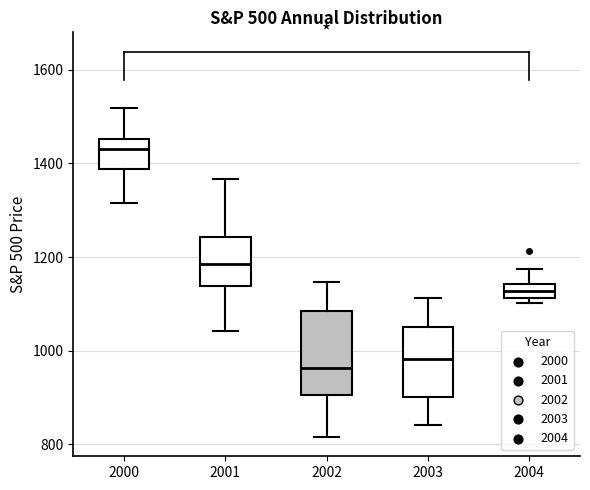

Where is the upper edge of the box at x = 2003 on the y-axis? The values are not printed on the chart, so give them approximately, as read against the axis.

1060